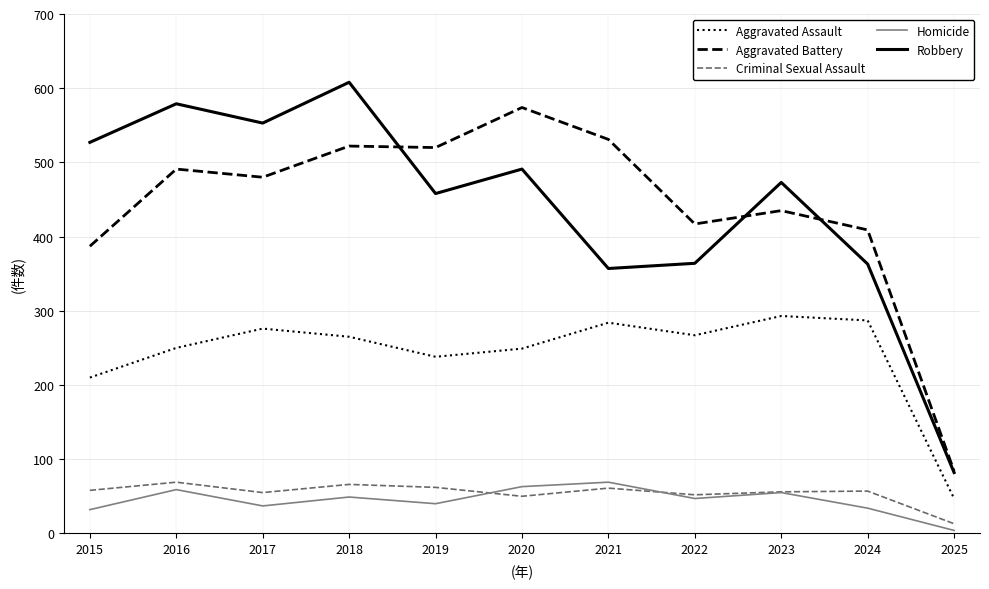

What is the difference between the Aggravated Battery values at 2018 and 2017?

42